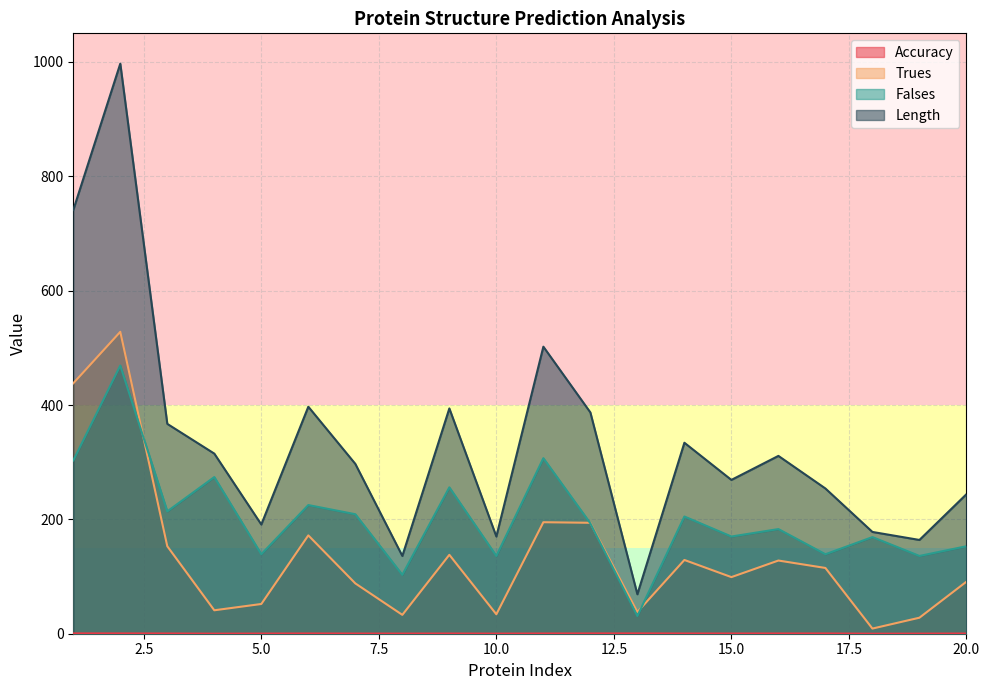

At 17, list the series in order from smallest to largest.

Accuracy, Trues, Falses, Length